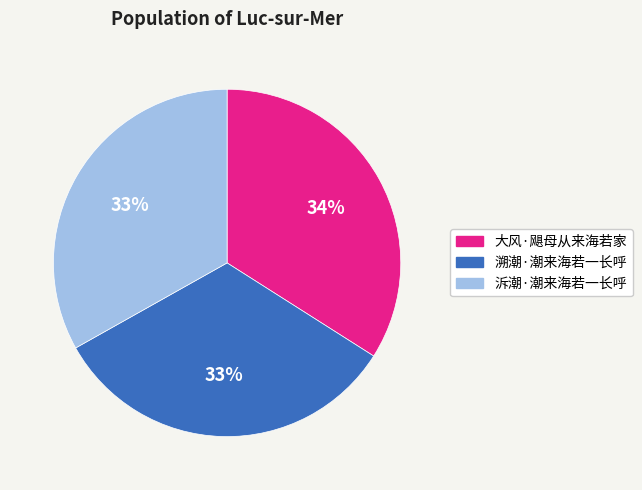

Which category has the biggest portion of the pie?

大风·飓母从来海若家